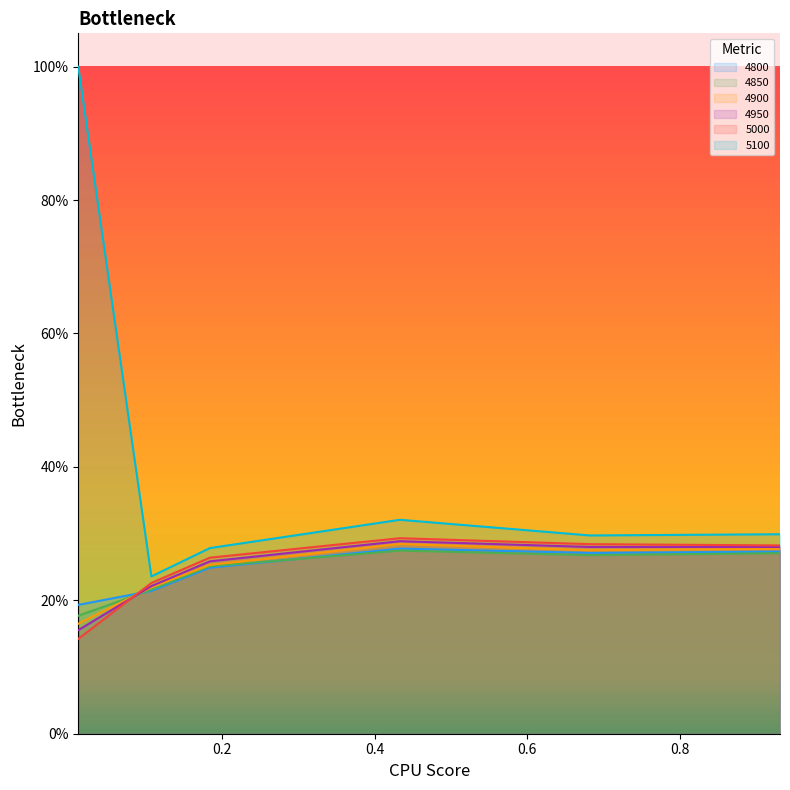

What is the label of the 2nd point from the right?

0.6821917808219178